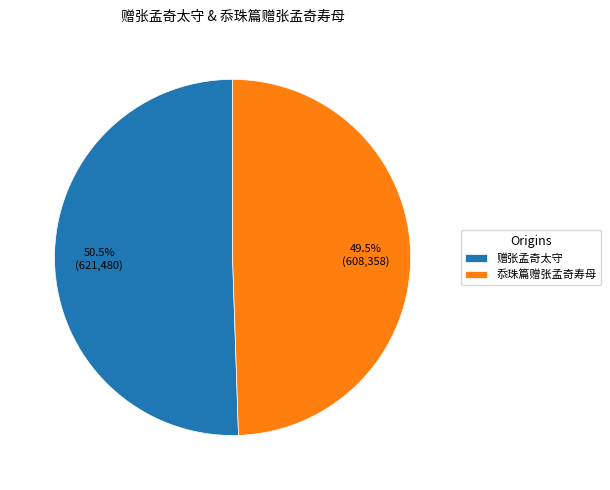

Approximately how many times larger is the value at 赠张孟奇太守 compared to 忝珠篇赠张孟奇寿母?

1.0